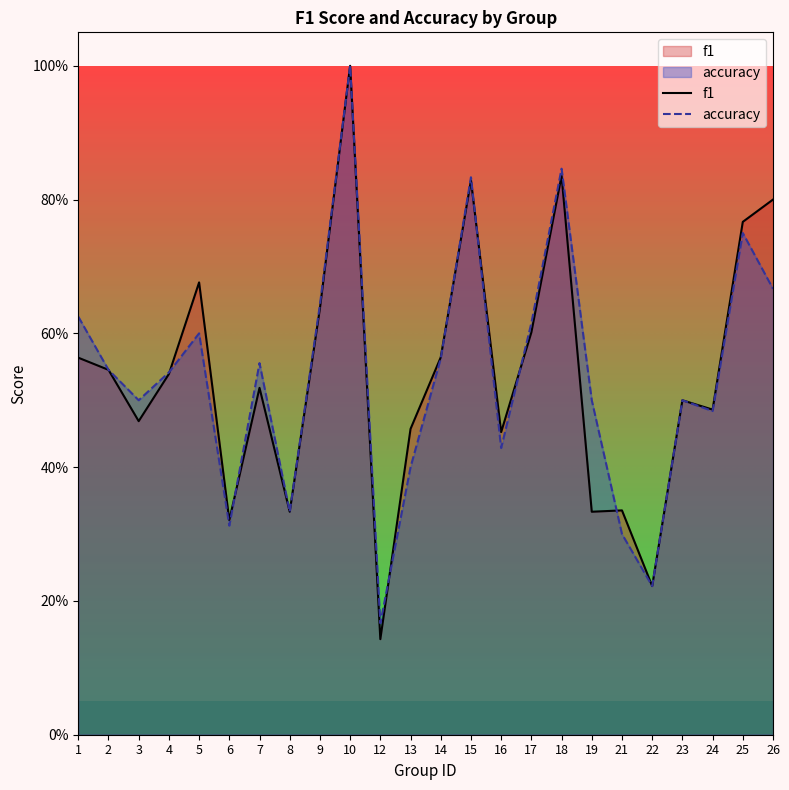

Rank the series at 9 from highest to lowest value.

accuracy, f1